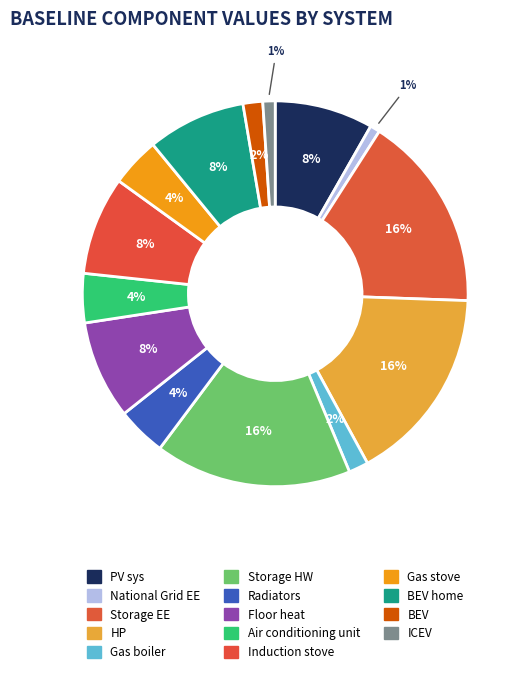

Count the number of slices in the pie.

14